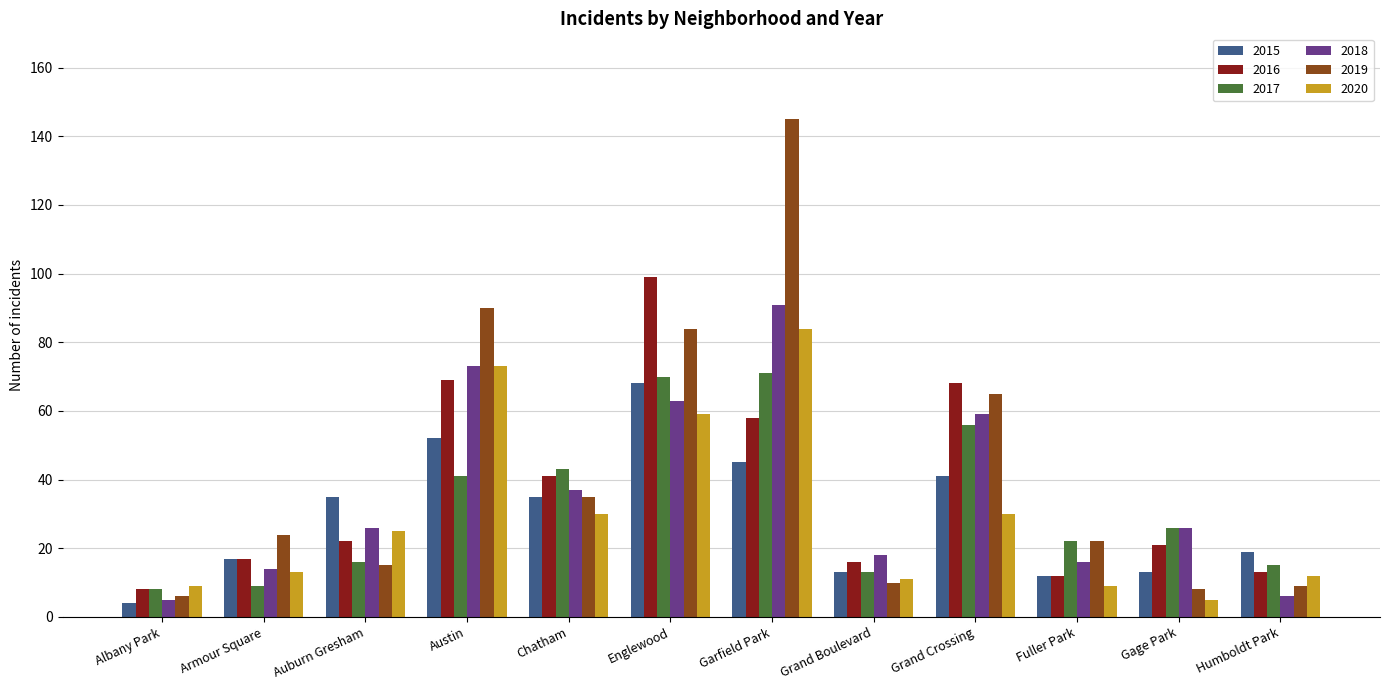

Between Englewood and Grand Boulevard, which series saw the biggest shift?

2016